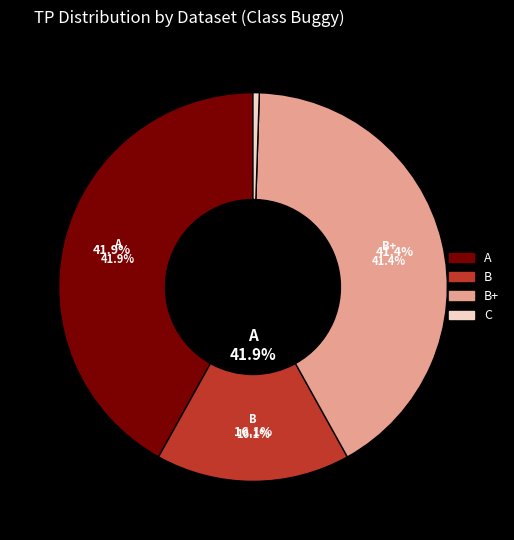

To the nearest percent, what percentage of the pie is C?

1%